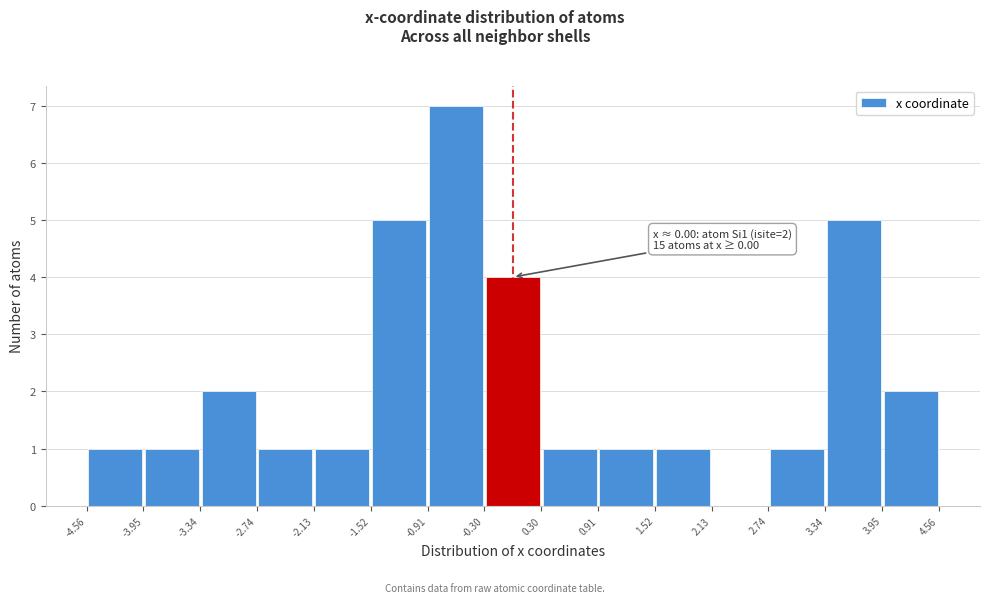

Over which range of the x-axis is the bar tallest?

-0.91 to -0.30